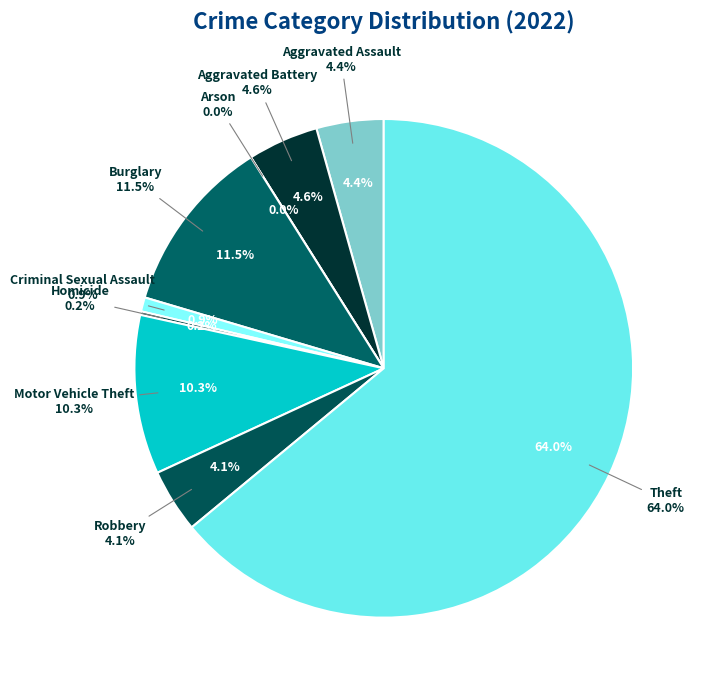

The Criminal Sexual Assault slice represents 11% of the pie. True or false?

False